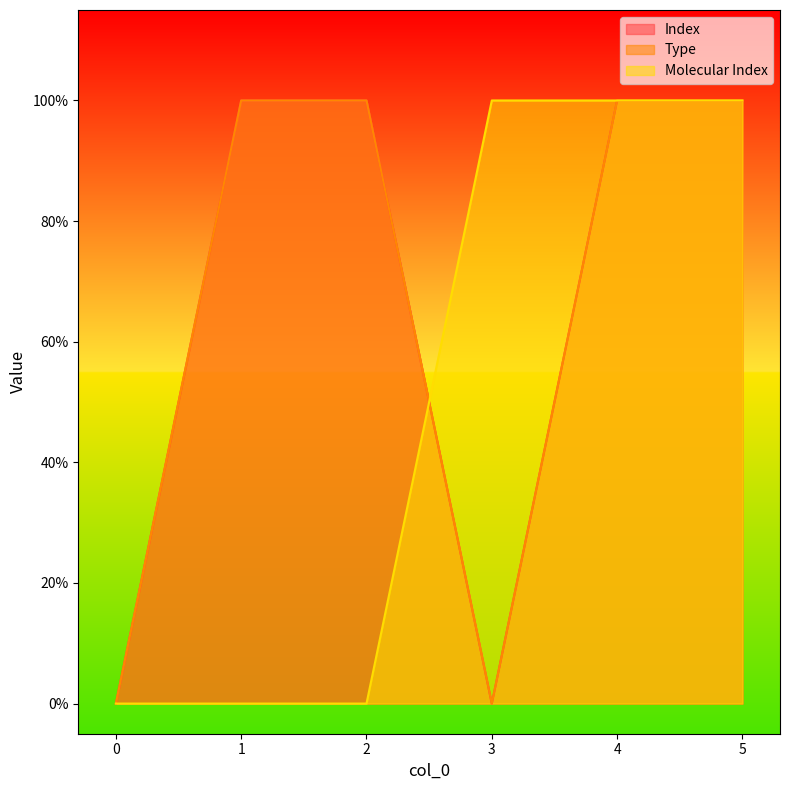

How many positive values does the Index series have?

4